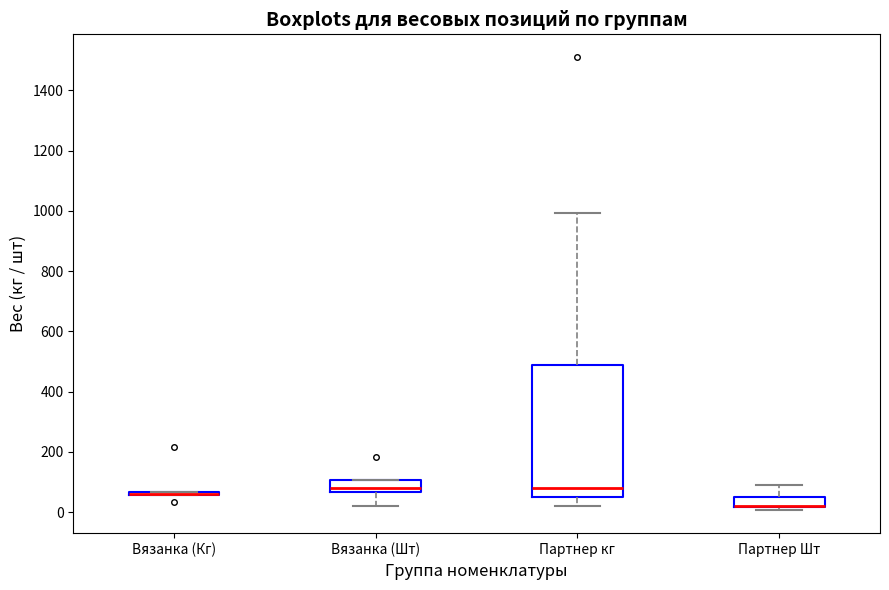

Reading left to right, read every box against the y-axis: the position of its median line, the range the box covers, and the ends of its whiskers. The values are not printed on the chart, so give them approximately, as read against the axis.

Вязанка (Кг): box collapsed to a line at 60, whiskers 60 to 60
Вязанка (Шт): median 80, box 60 to 100, whiskers 20 to 100
Партнер кг: median 80, box 40 to 480, whiskers 20 to 1000
Партнер Шт: median 20 (drawn on the box's lower edge), box 20 to 60, whiskers 0 to 100